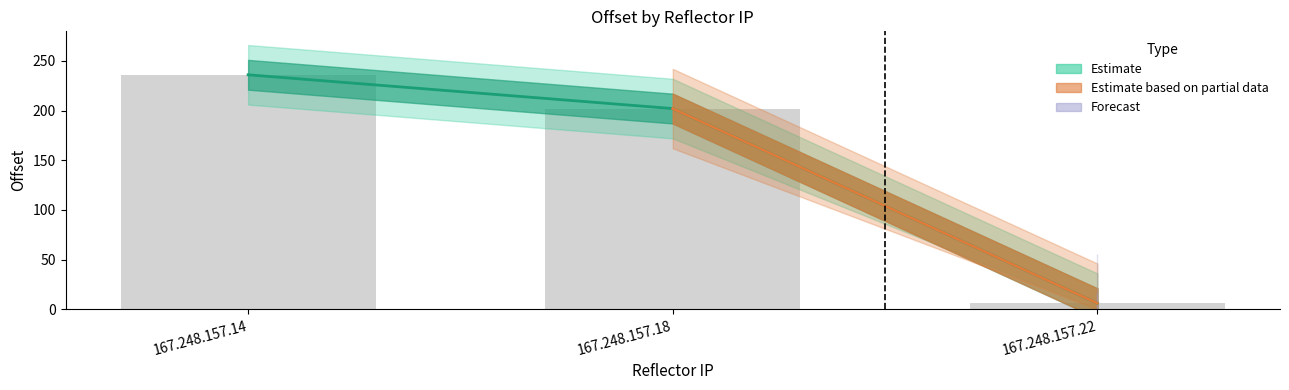

How many bars are there in total?

3